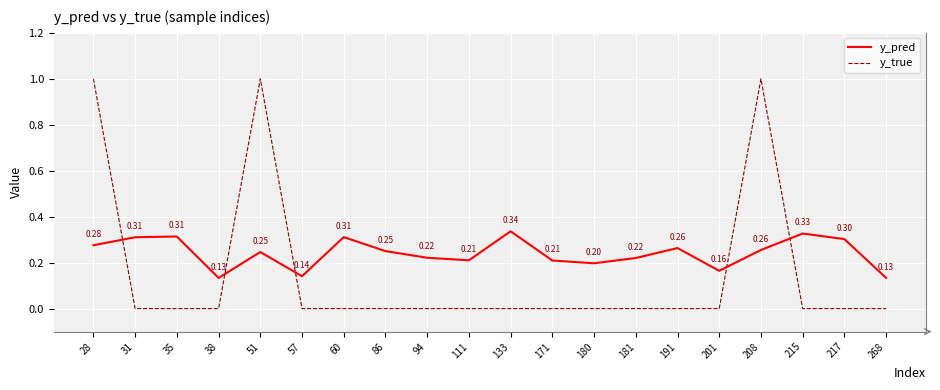

Between 111 and 133, which series saw the biggest shift?

y_pred